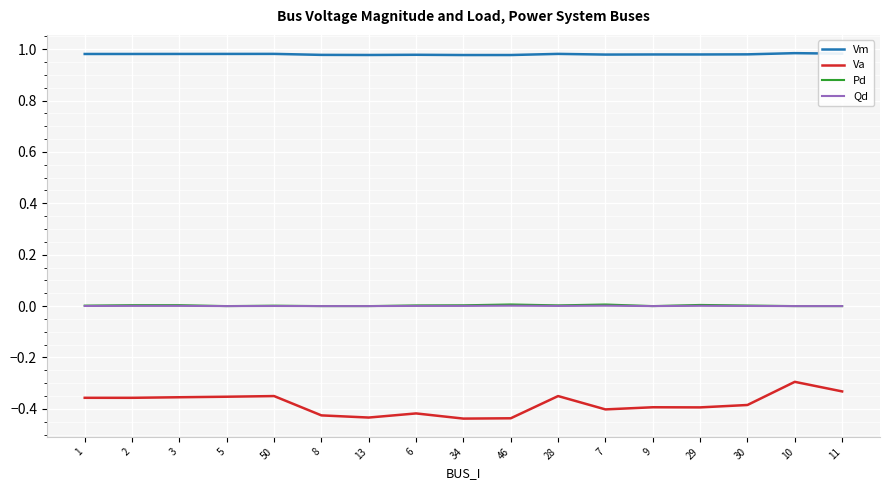

What position from the left is 7?

12